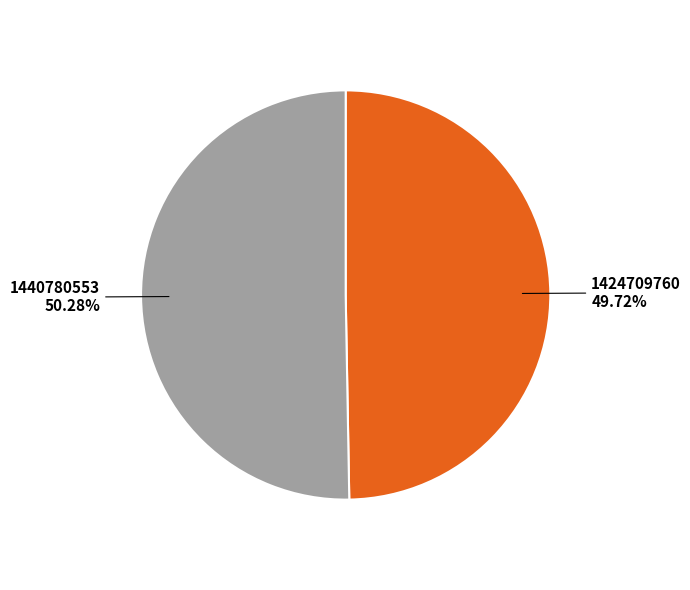

Is there a majority slice in this chart?

Yes